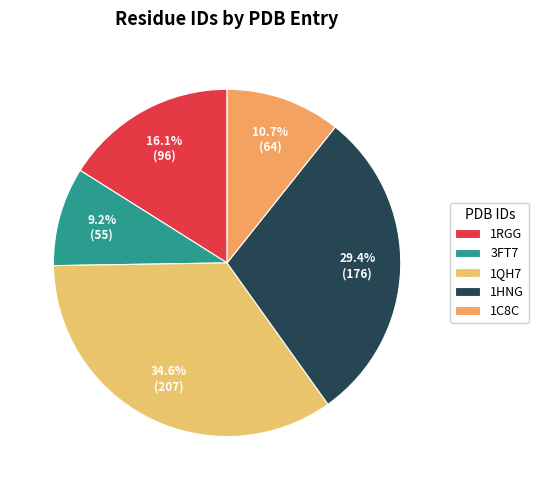

What percentage is the 1QH7 slice, to the nearest percent?

35%